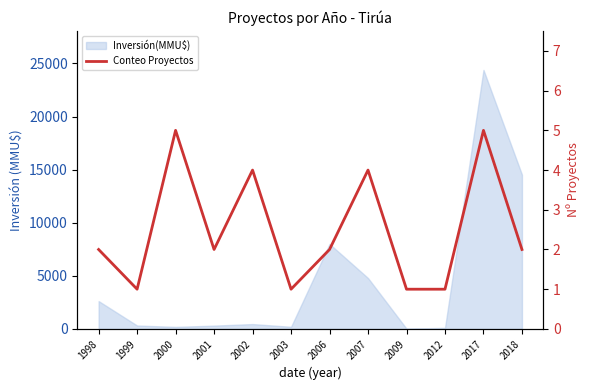

At which label is the value closest to 3?

1998